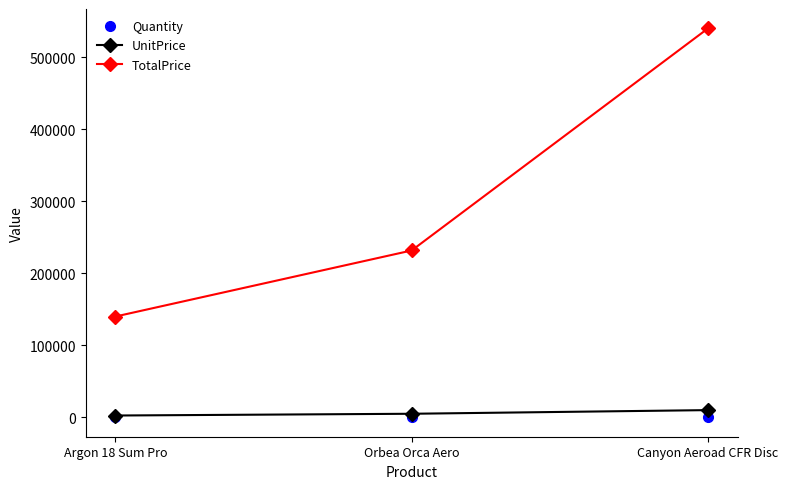

What is the label of the 2nd point from the left?

Orbea Orca Aero